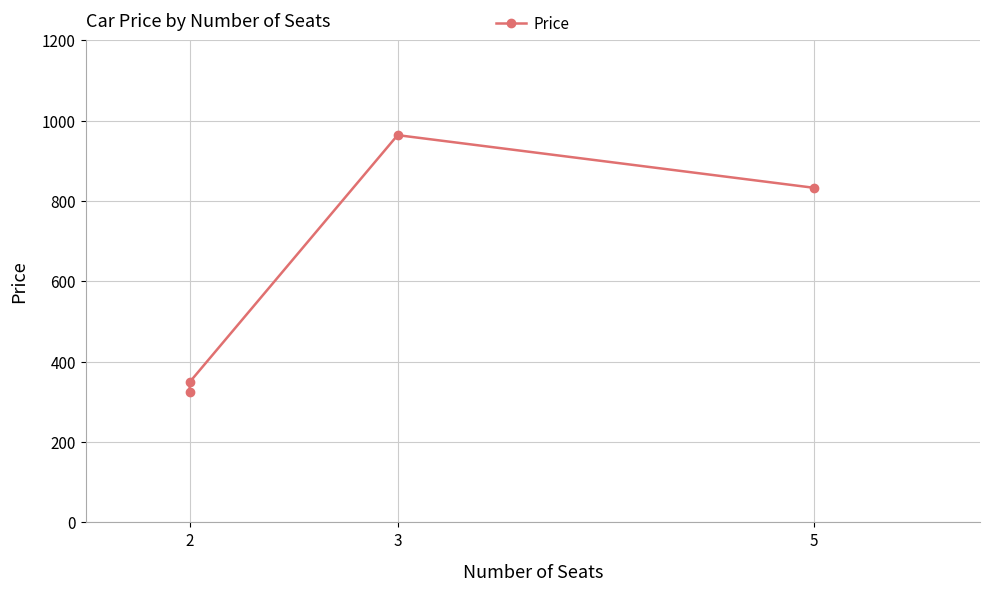

How many series are shown in this chart?

1